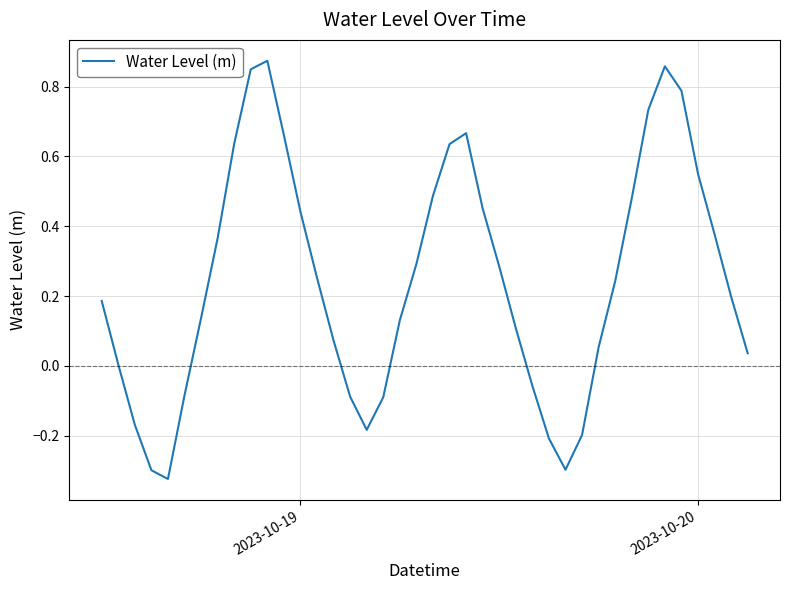

What is the difference between the maximum and minimum values?

1.2